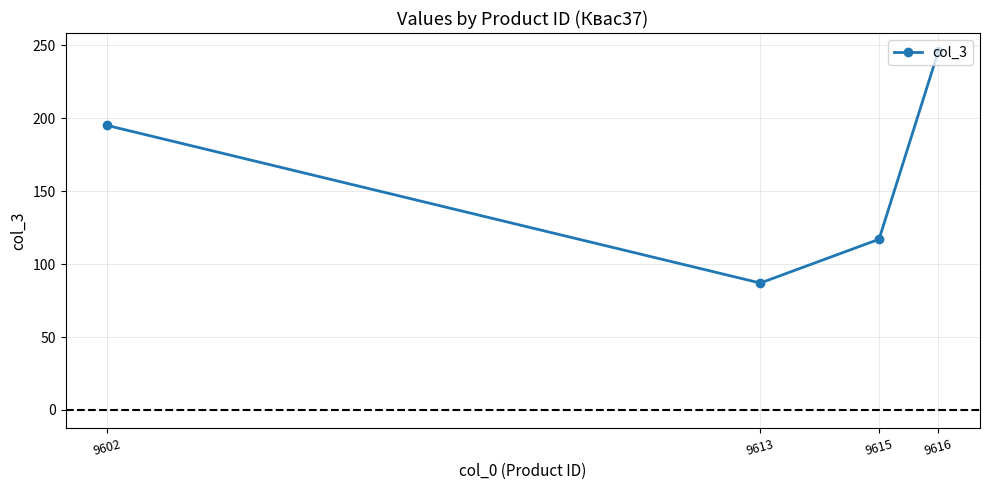

What is the change in value from 9613 to 9602?

+108